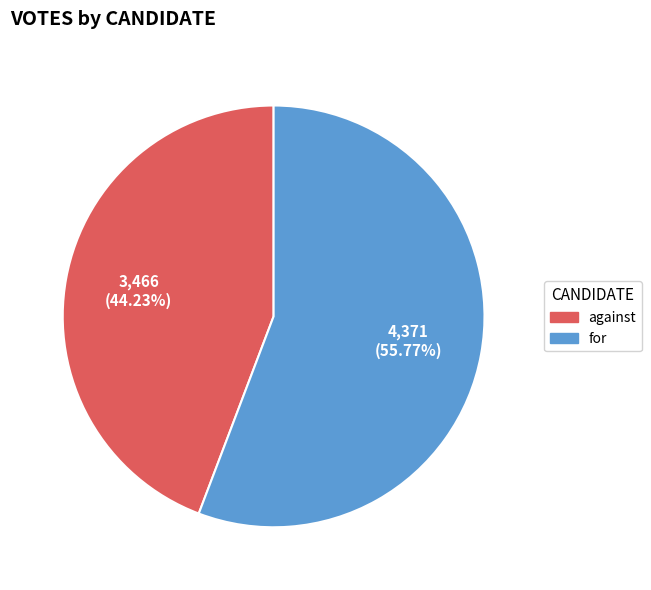

To the nearest percent, what is the difference between the for and against slice percentages?

12%